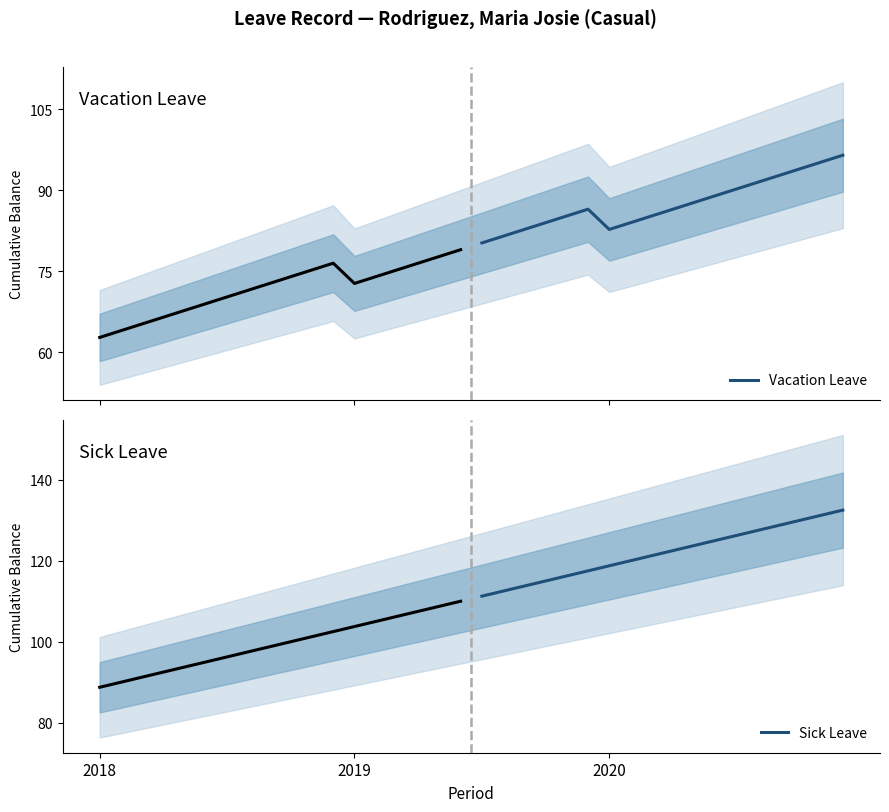

What is the highest value of the Vacation Leave series?

96.5